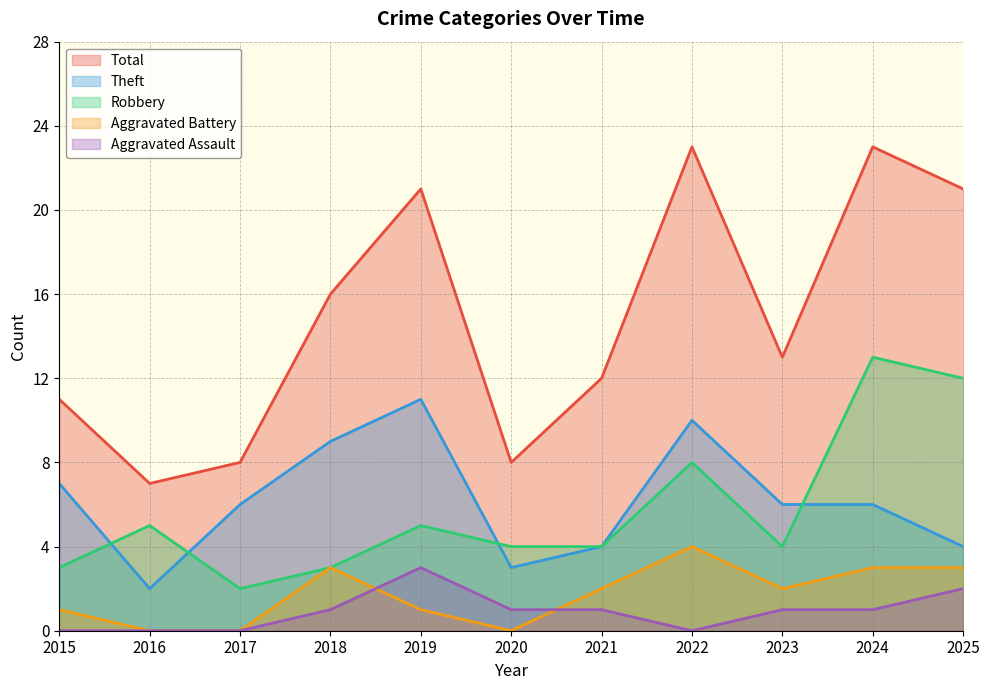

Which series has the widest spread of values?

Total